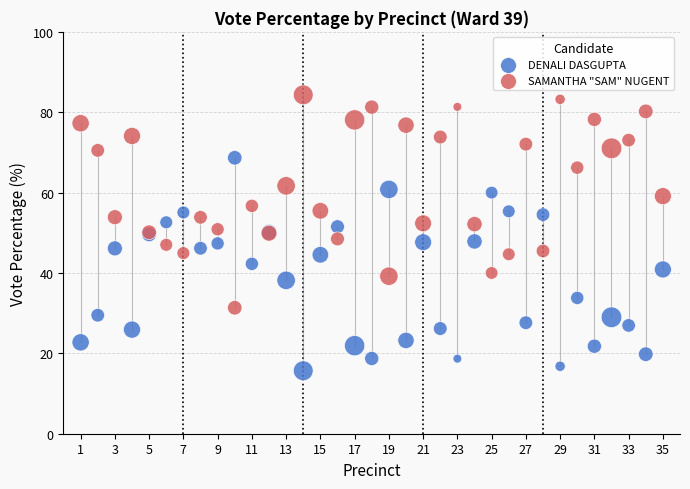

Which series reaches the maximum Y coordinate?

SAMANTHA "SAM" NUGENT